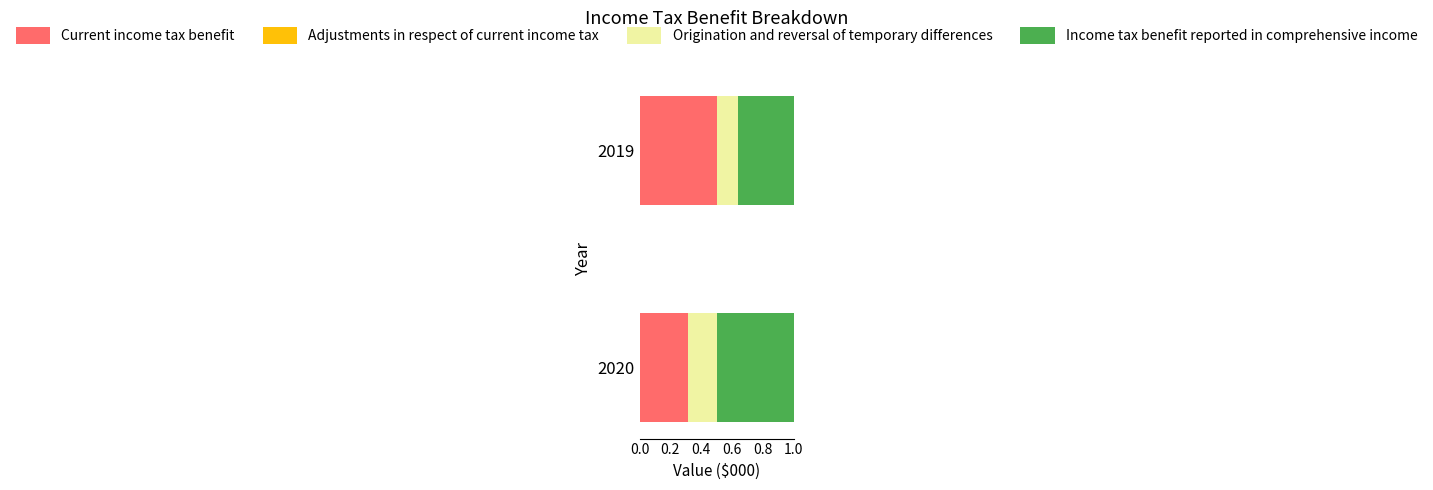

What is the sum of all Current income tax benefit values?

0.8